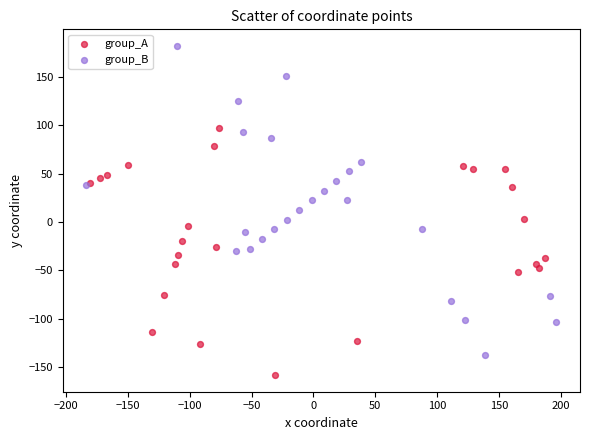

Which series has the widest spread of Y values?

group_B